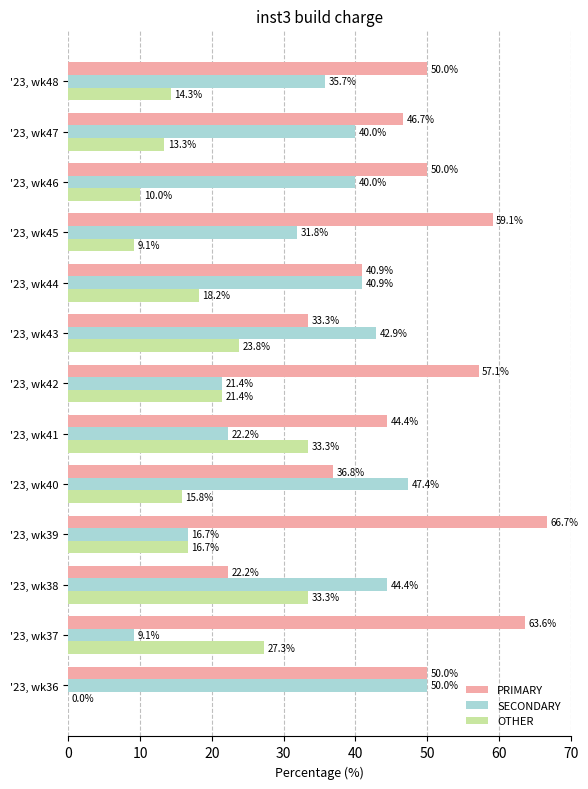

Between '23, wk38 and '23, wk43, which series saw the biggest shift?

PRIMARY